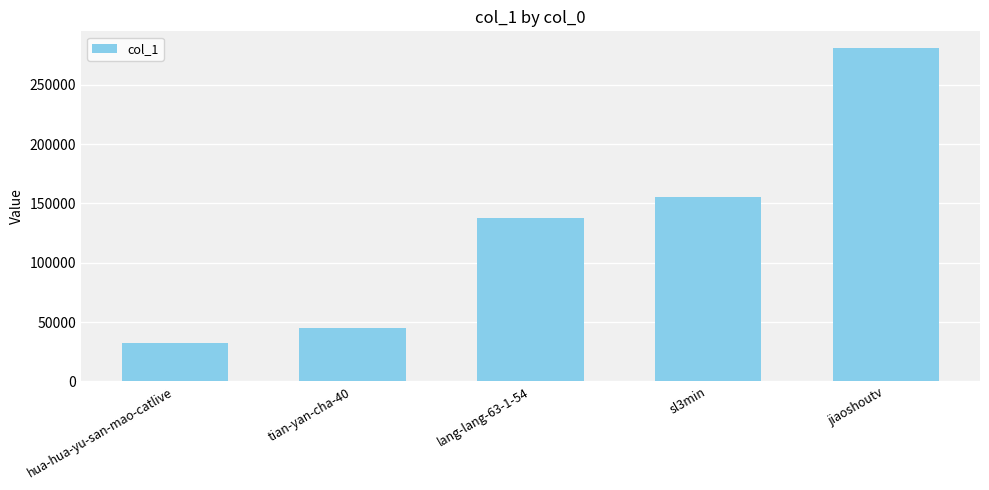

Rank the categories by value from lowest to highest.

hua-hua-yu-san-mao-catlive, tian-yan-cha-40, lang-lang-63-1-54, sl3min, jiaoshoutv